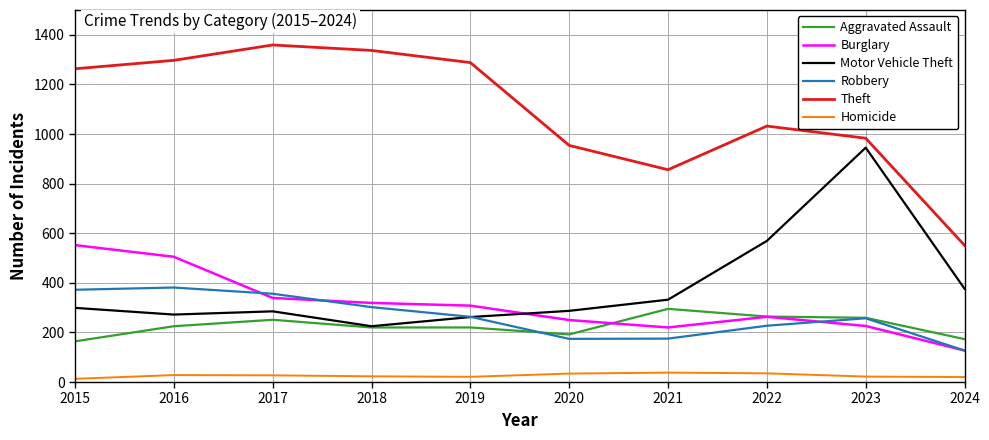

Is the value of Motor Vehicle Theft at 2016 greater than the value of Homicide at 2015?

Yes